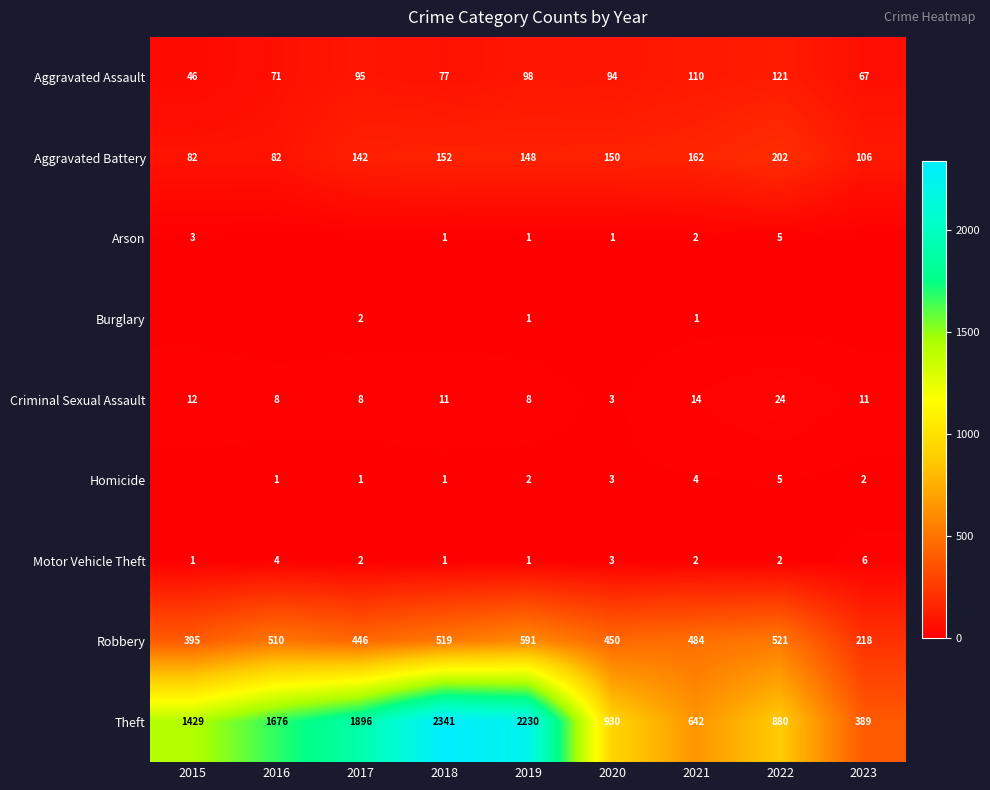

What is the sum of all Criminal Sexual Assault values?

99